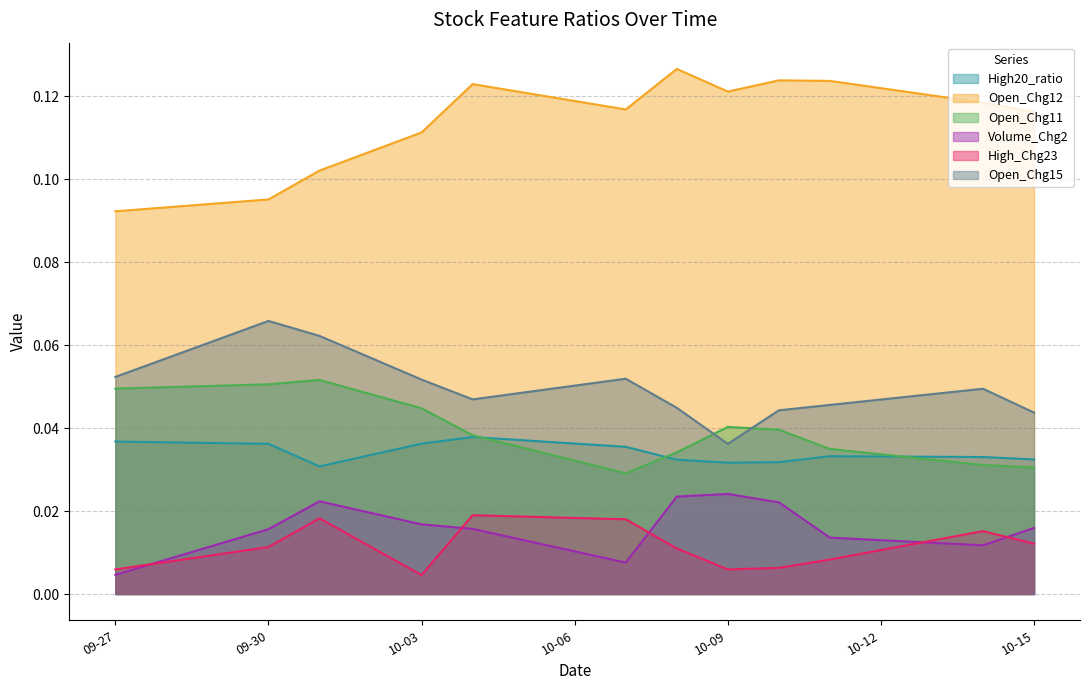

Which series has the largest total across all categories?

Open_Chg12